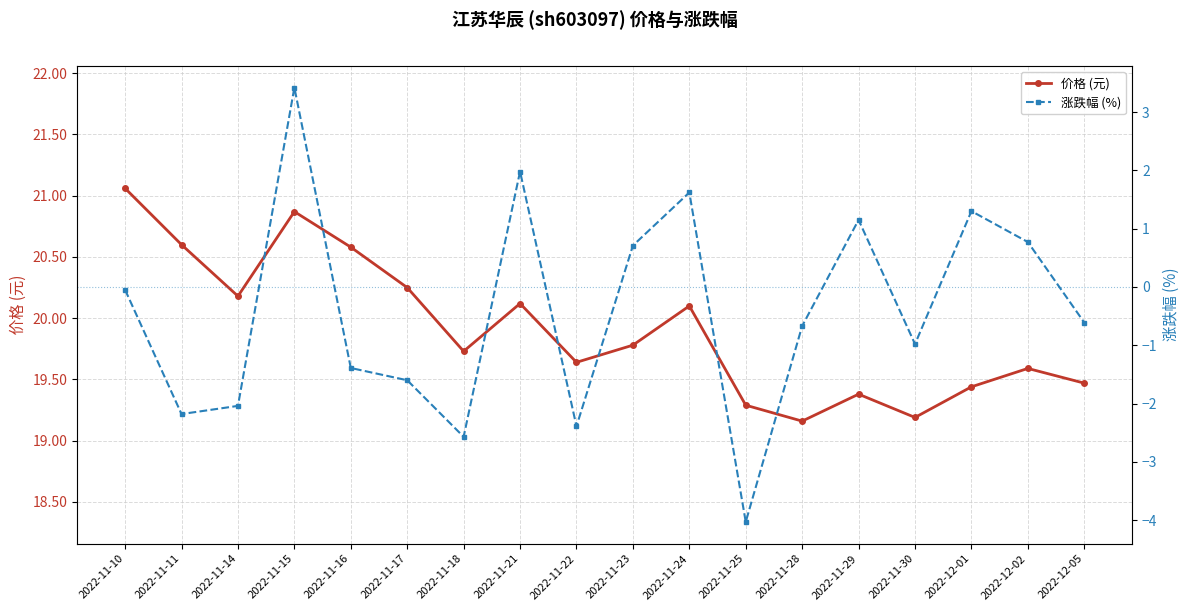

How many lines are shown in the chart?

2